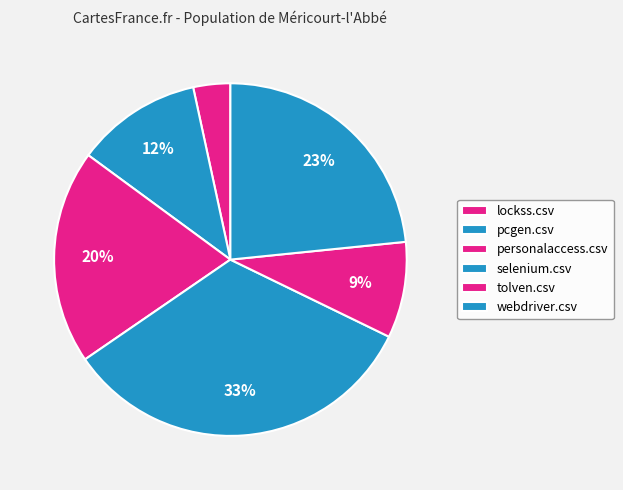

True or false: tolven.csv accounts for 9% of the total.

True